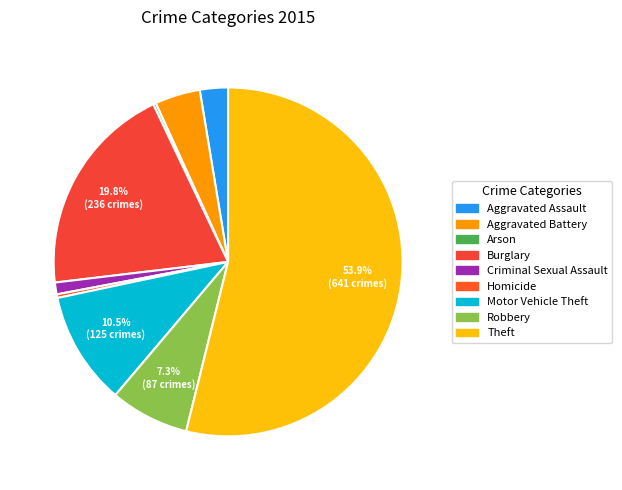

How much of the chart is everything except Homicide?

99.7%